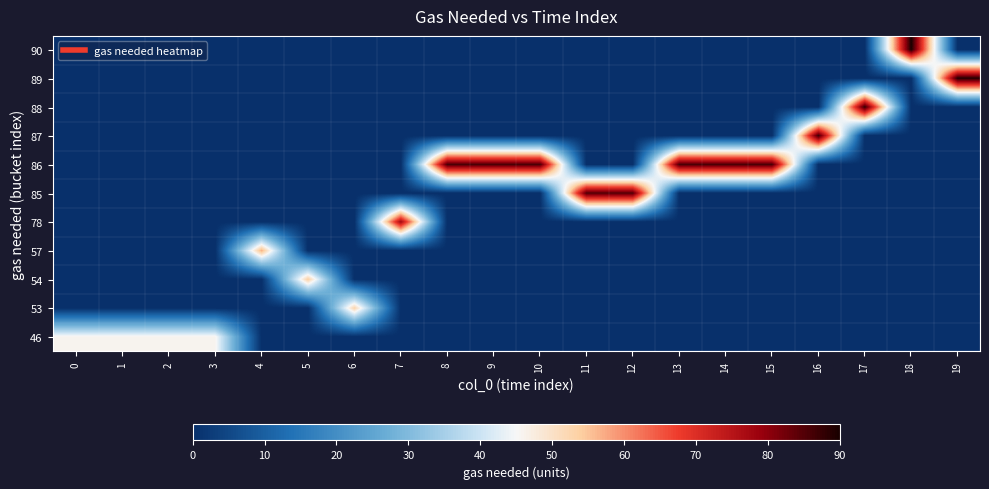

At which category is the sum across all series the highest?

18